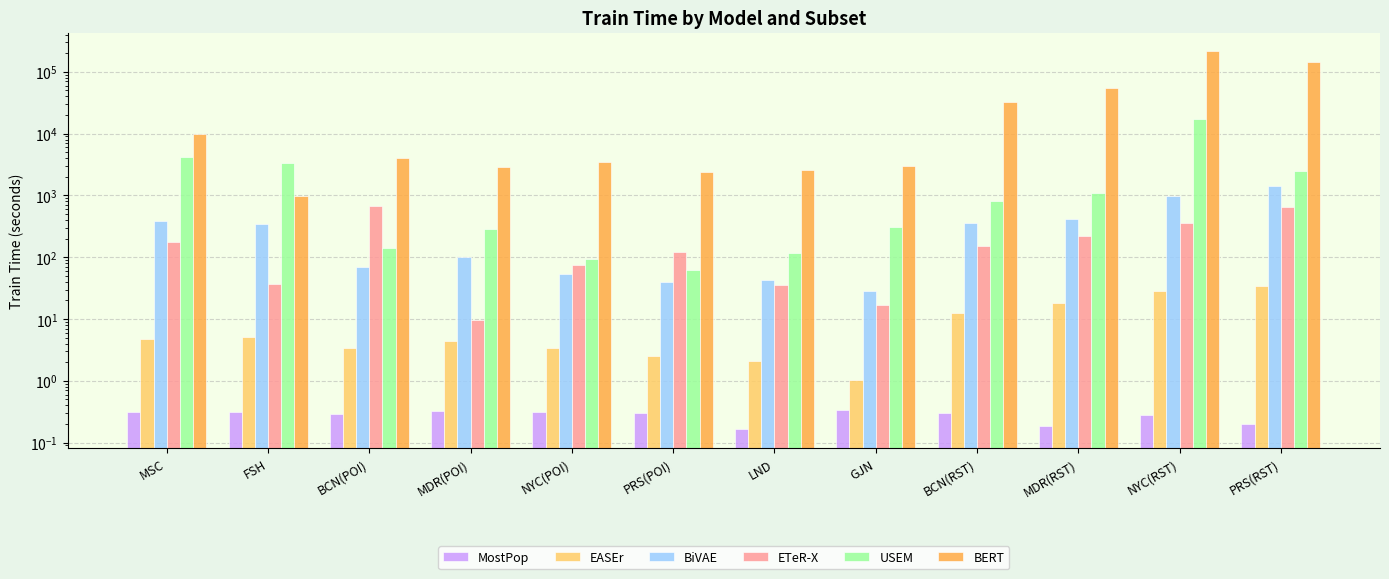

How many bars are there in each group?

6